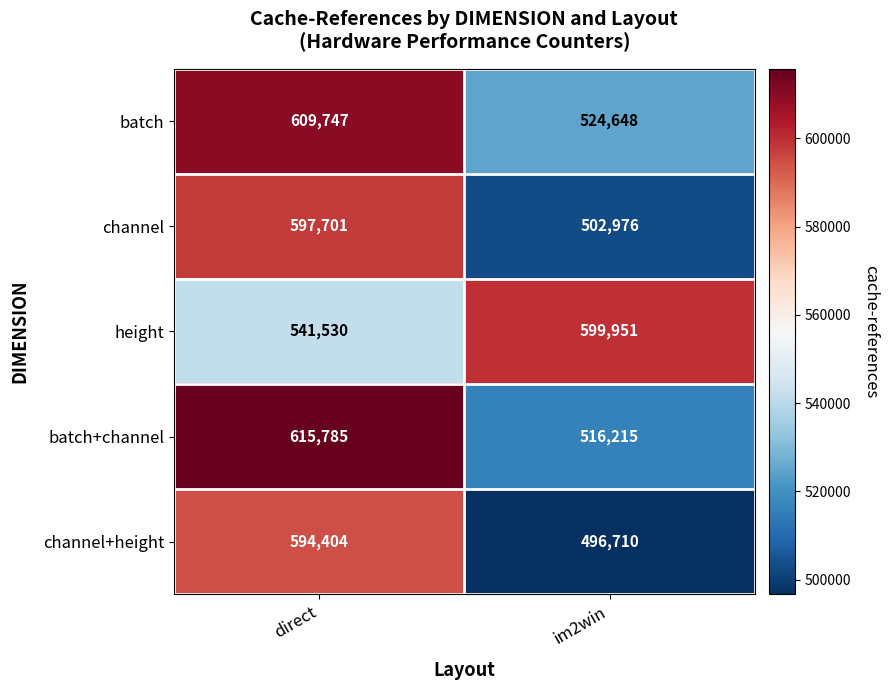

Which category has the lowest value in the batch series?

im2win